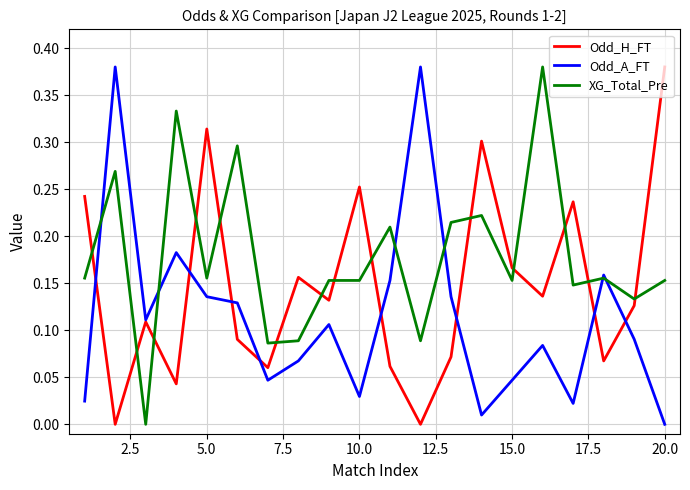

After their last crossing, which series has the higher values: Odd_H_FT or XG_Total_Pre?

Odd_H_FT